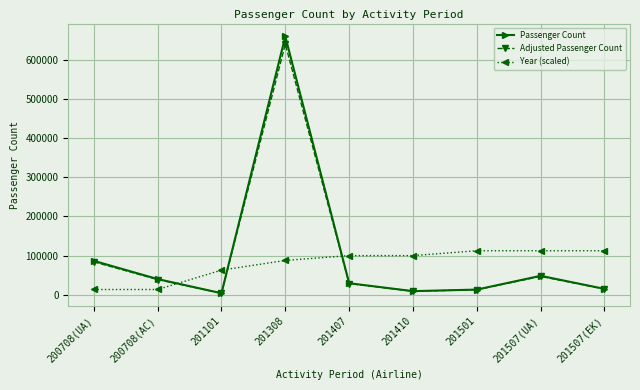

Which series changed the most between 201101 and 201407?

Year (scaled)